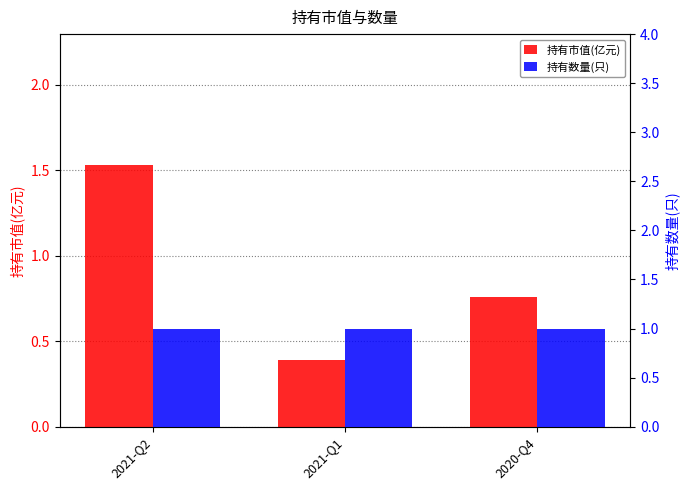

Is the value of 持有市值(亿元) at 2021-Q2 greater than the value of 持有数量(只) at 2021-Q1?

Yes